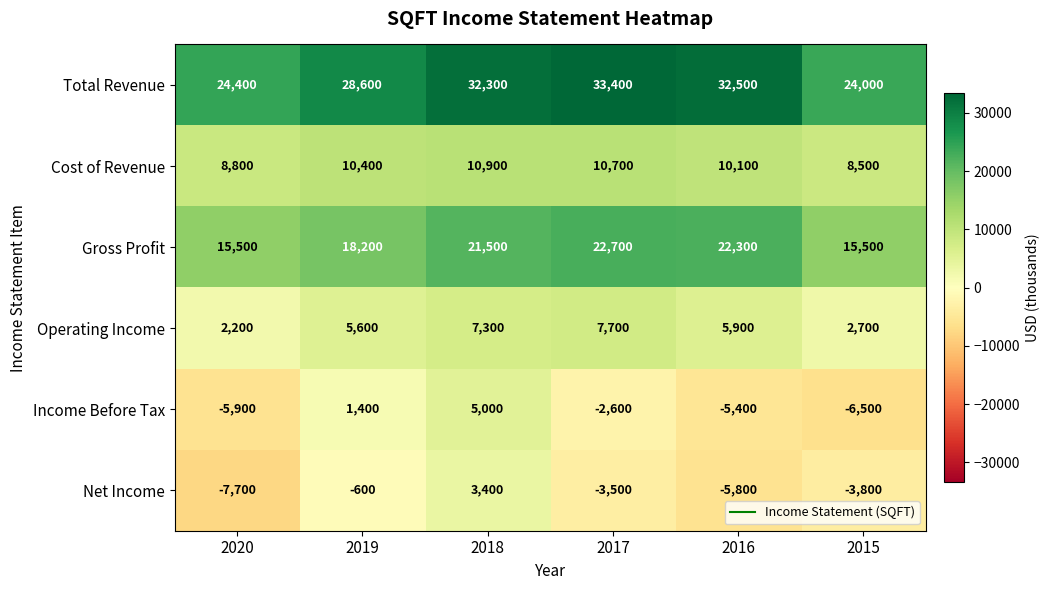

What is the average value of the Gross Profit series?

19283